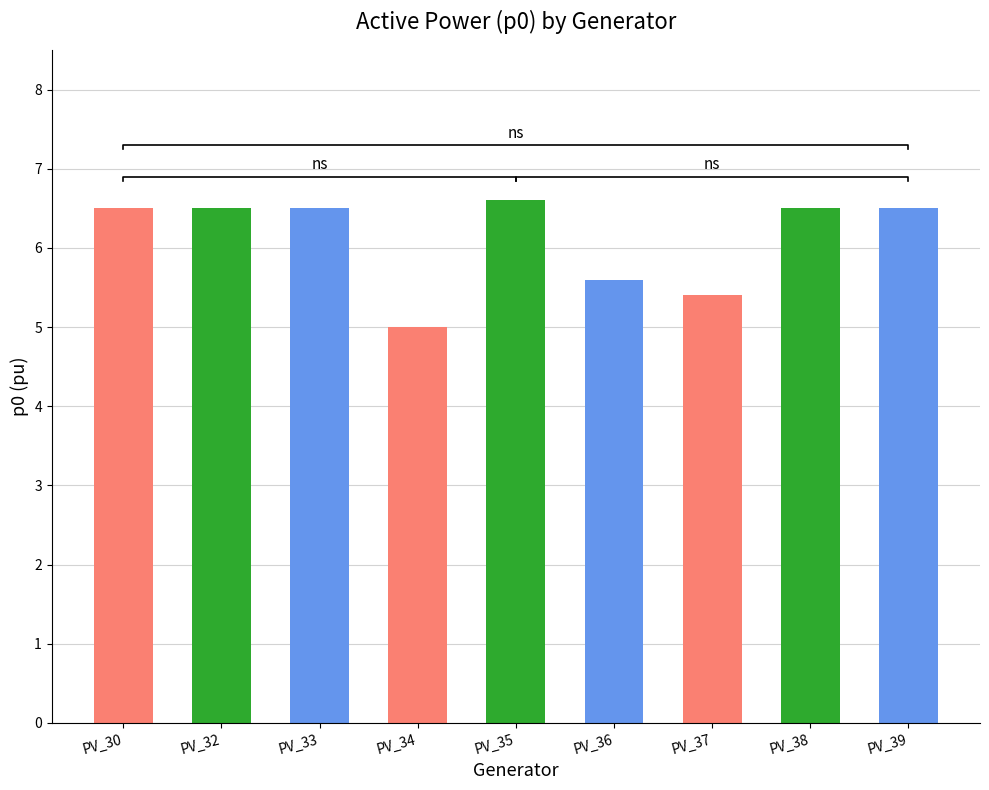

What is the ratio of the value at PV_36 to the value at PV_39?

0.9